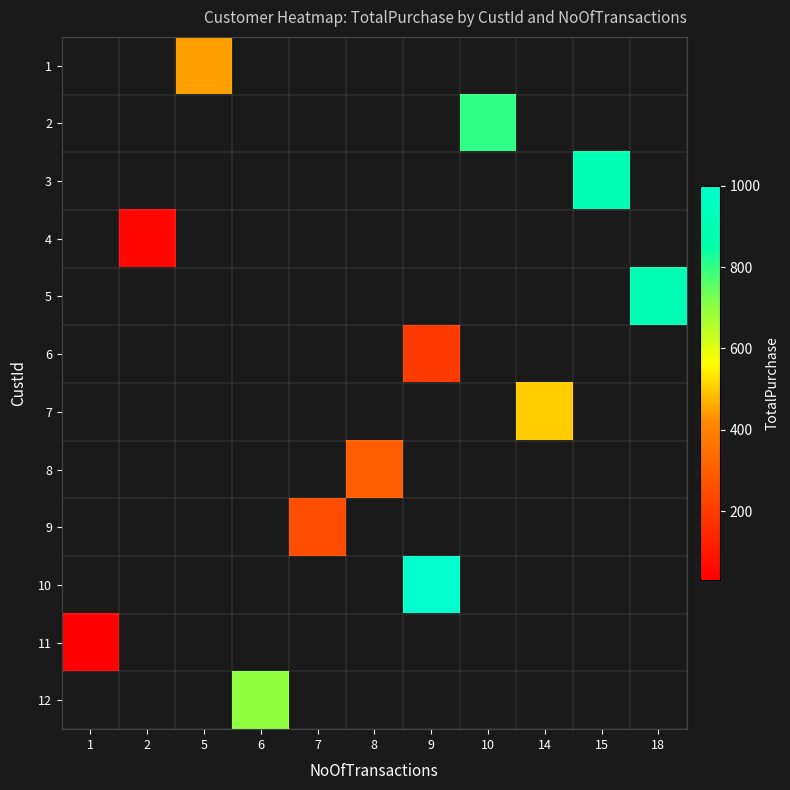

The 11 series shows 30.0 at 1. True or false?

True